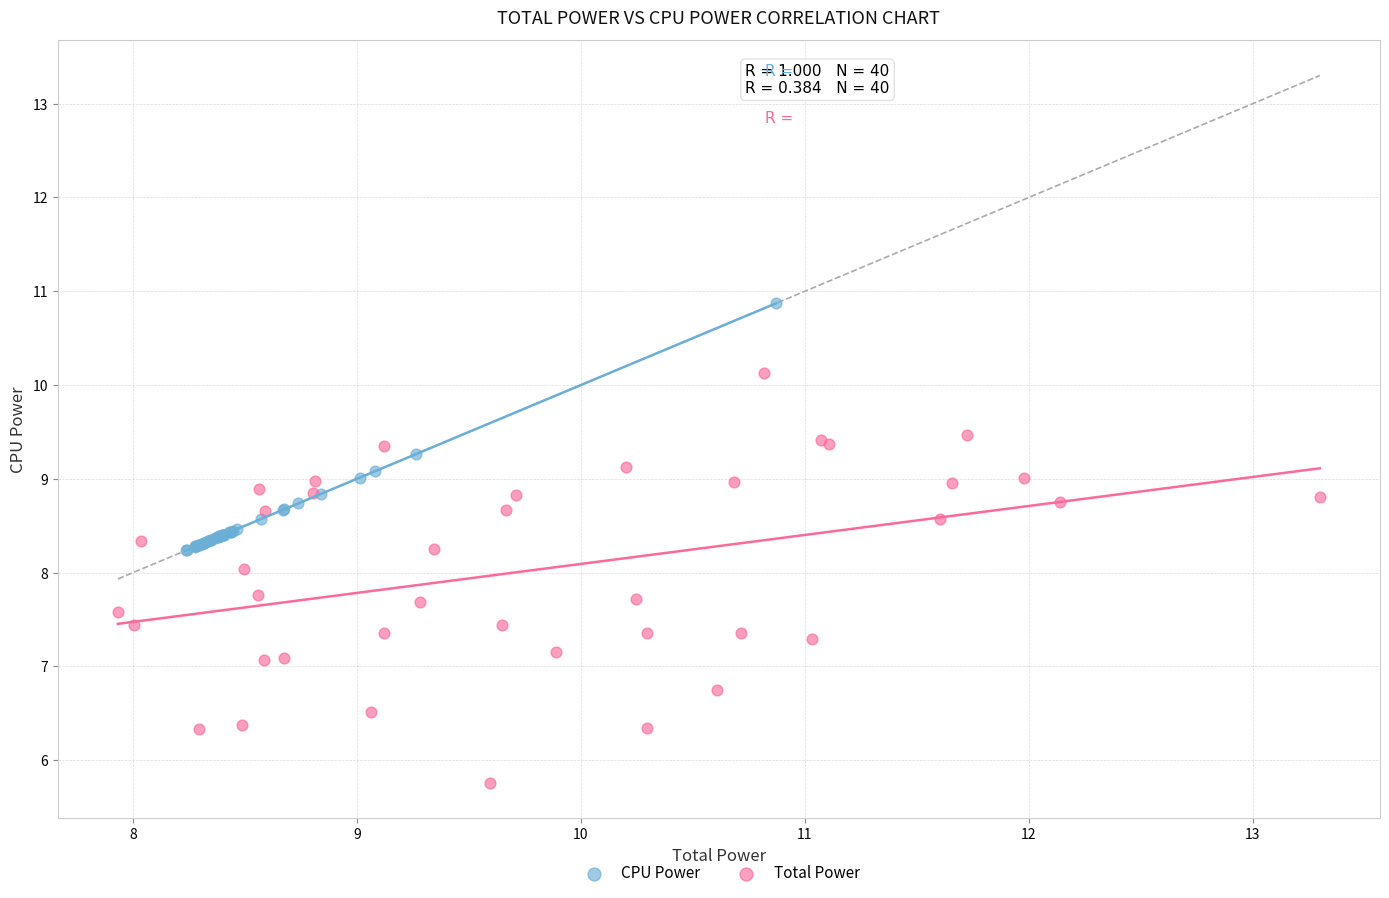

Which series reaches the maximum Y coordinate?

CPU Power